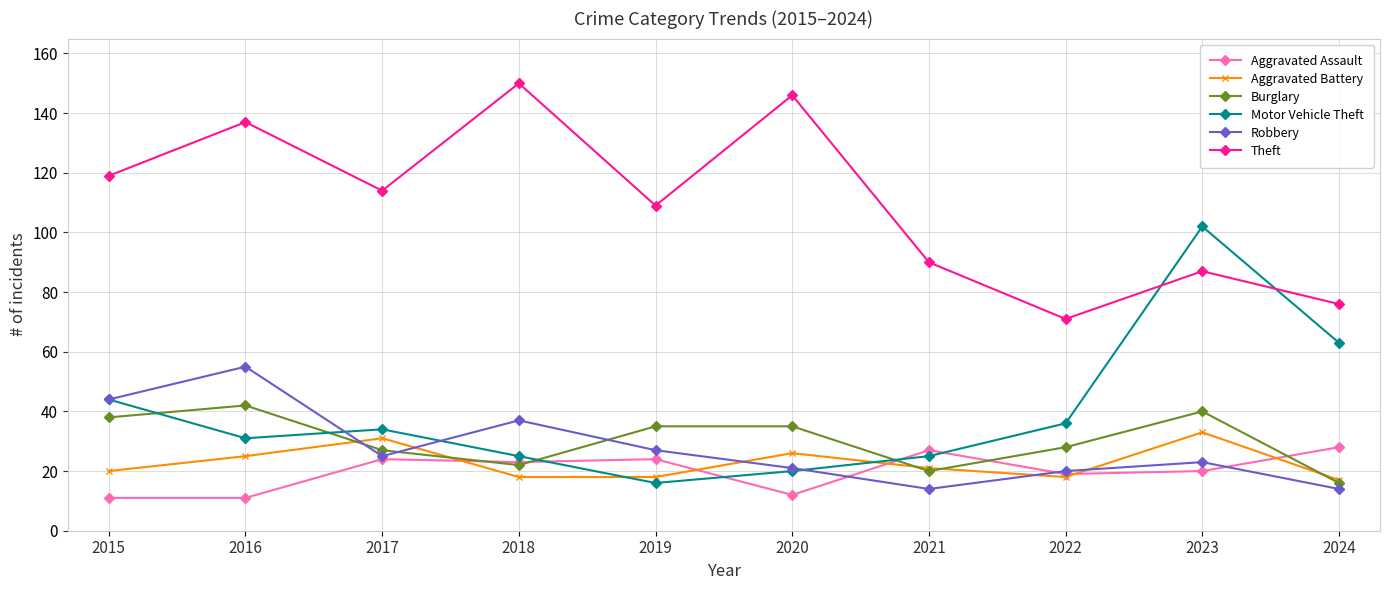

Reading right to left, list all the values displayed in this chart.

Aggravated Assault: 2024=28	2023=20	2022=19	2021=27	2020=12	2019=24	2018=23	2017=24	2016=11	2015=11
Aggravated Battery: 2024=17	2023=33	2022=18	2021=21	2020=26	2019=18	2018=18	2017=31	2016=25	2015=20
Burglary: 2024=16	2023=40	2022=28	2021=20	2020=35	2019=35	2018=22	2017=27	2016=42	2015=38
Motor Vehicle Theft: 2024=63	2023=102	2022=36	2021=25	2020=20	2019=16	2018=25	2017=34	2016=31	2015=44
Robbery: 2024=14	2023=23	2022=20	2021=14	2020=21	2019=27	2018=37	2017=25	2016=55	2015=44
Theft: 2024=76	2023=87	2022=71	2021=90	2020=146	2019=109	2018=150	2017=114	2016=137	2015=119